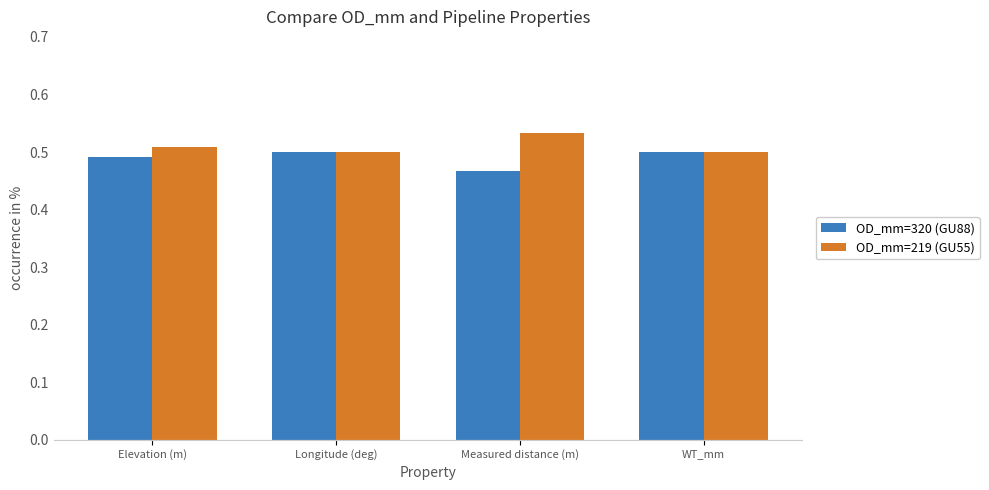

List the series in order of their overall mean, highest first.

OD_mm=219 (GU55), OD_mm=320 (GU88)